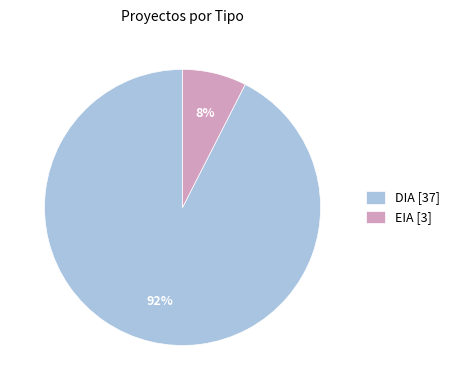

Which has a higher value, DIA [37] or EIA [3]?

DIA [37]